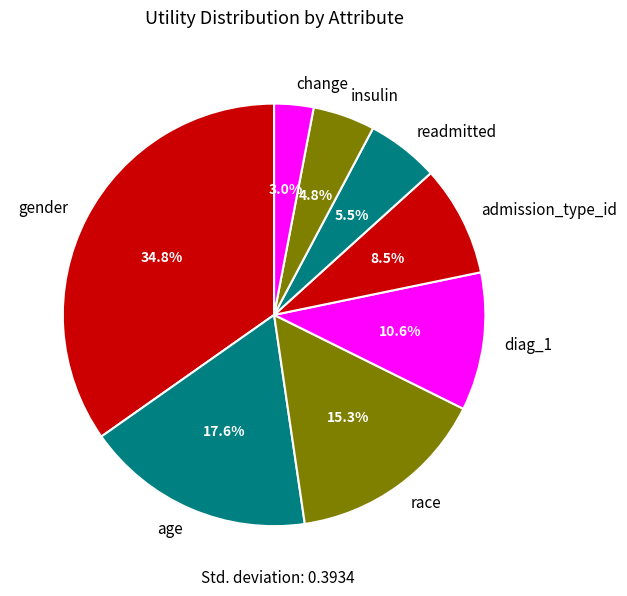

Combined, do age and admission_type_id account for over 50%?

No